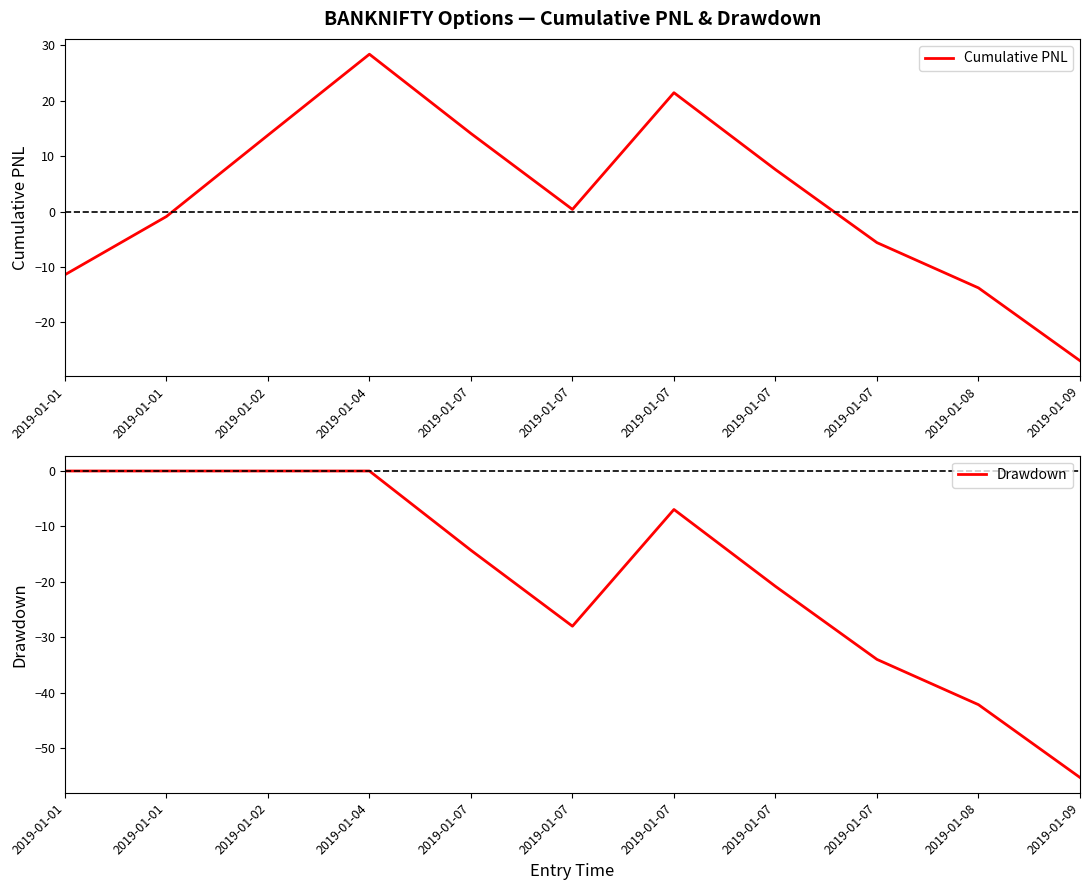

Which series ends up on top after the final intersection of Cumulative PNL and Drawdown?

Cumulative PNL